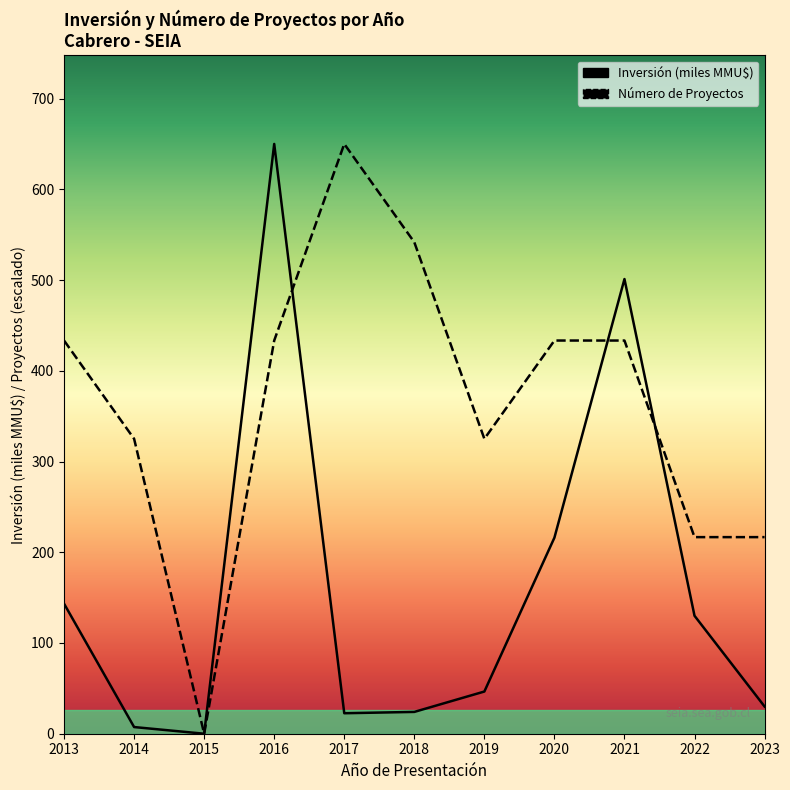

Count the number of categories in the chart.

11